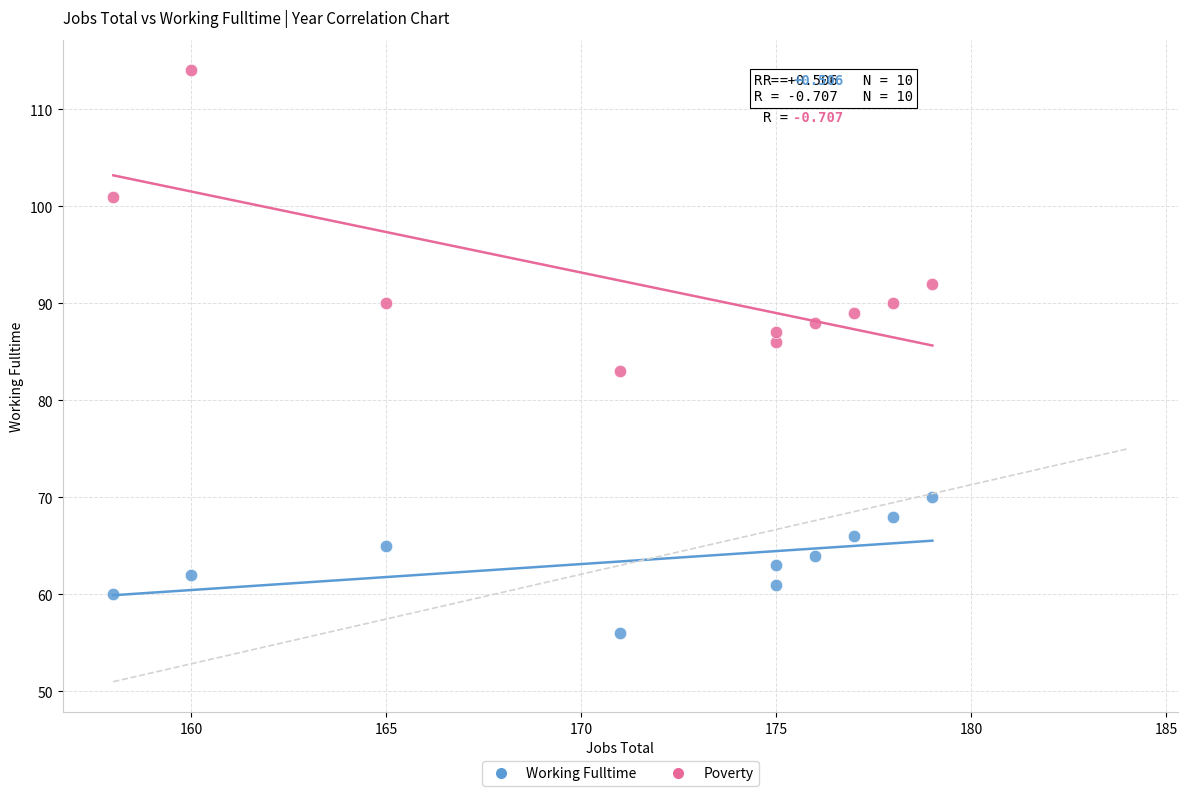

Across all data points, what is the range of X values (max minus min)?

21